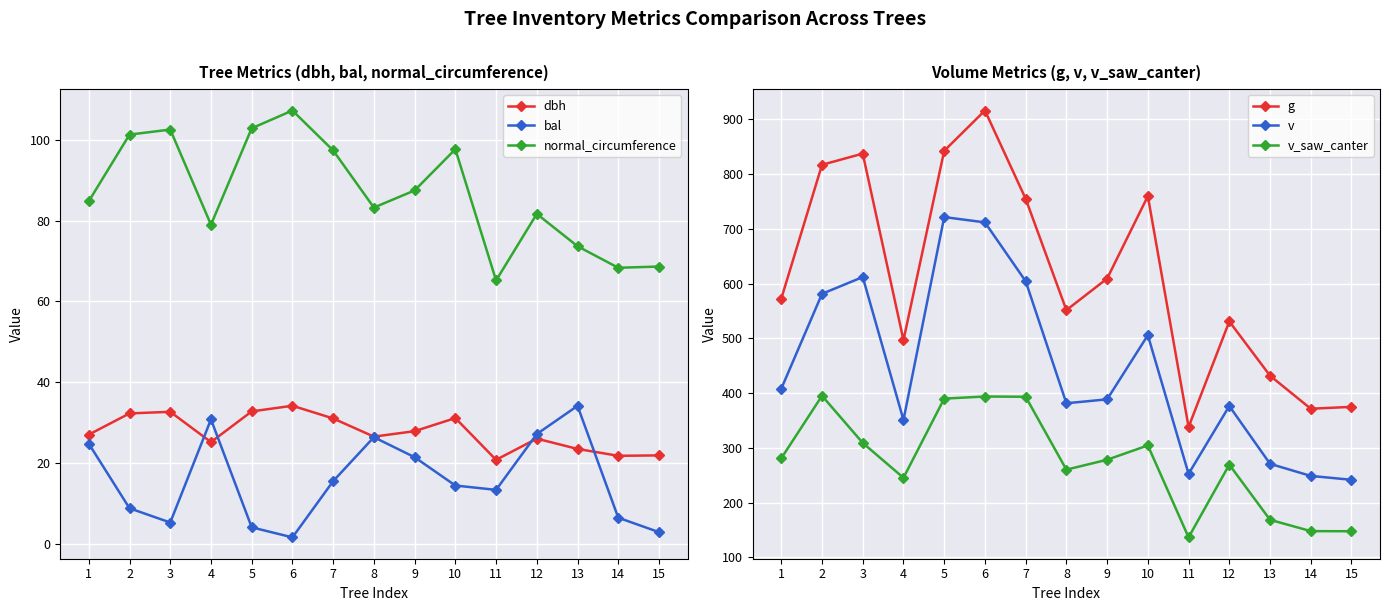

What is the minimum value shown in the chart?

1.5